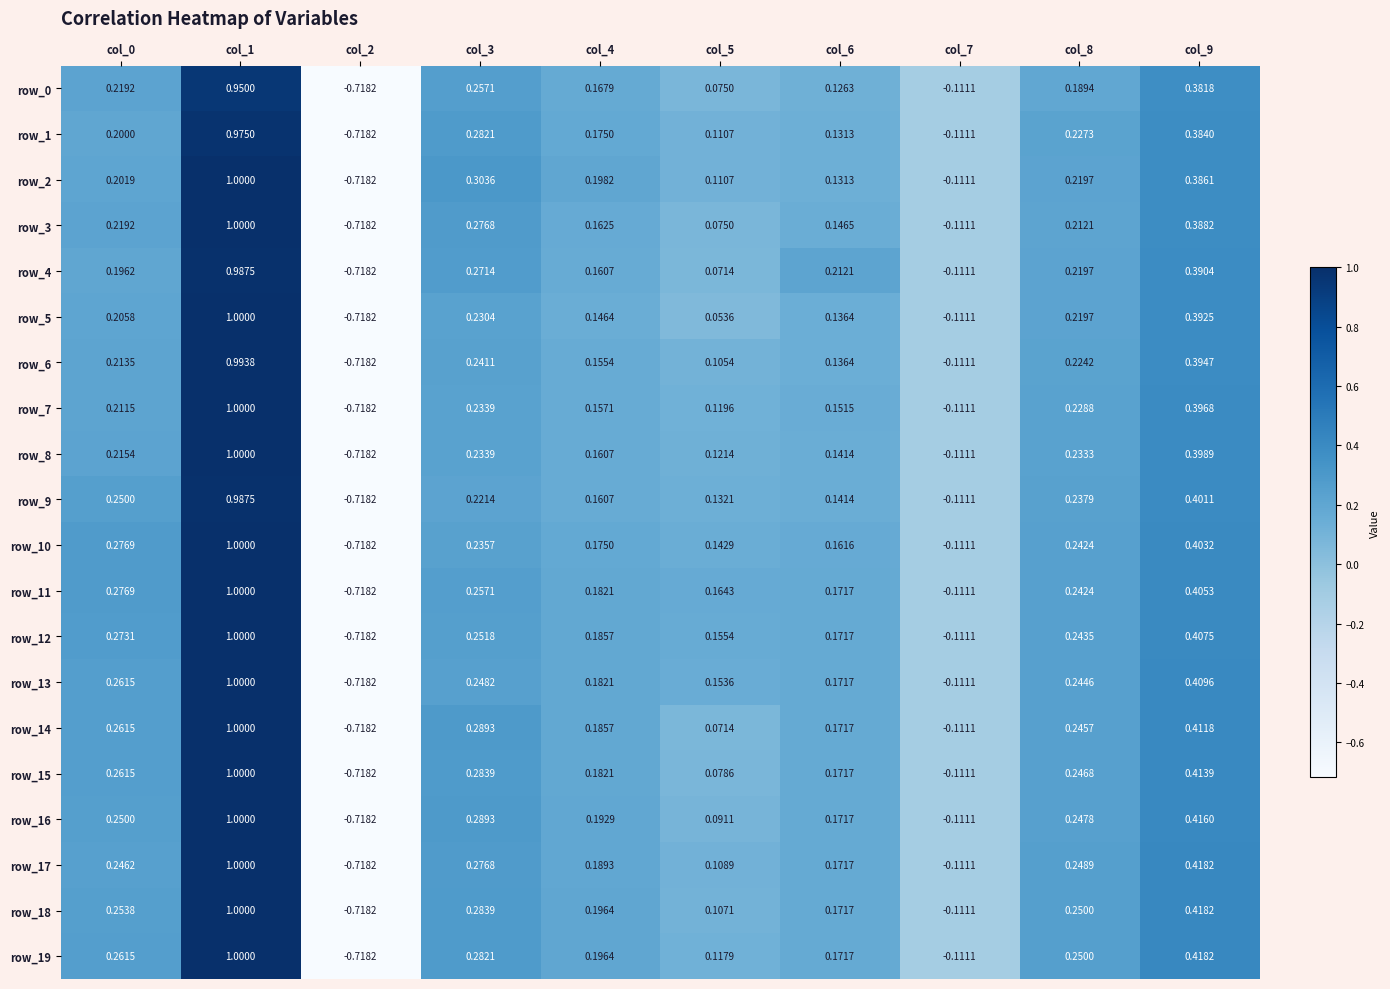

Rank the series at col_6 from lowest to highest value.

row_0, row_1, row_2, row_5, row_6, row_8, row_9, row_3, row_7, row_10, row_11, row_12, row_13, row_14, row_15, row_16, row_17, row_18, row_19, row_4